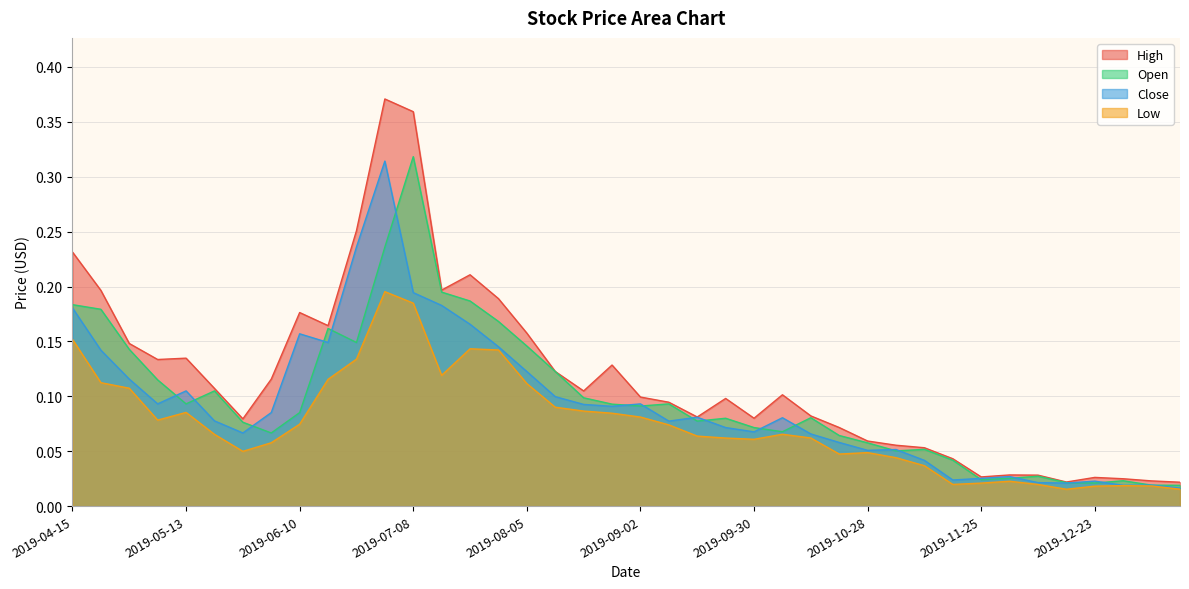

What is the sum of the Close values at 2019-08-19 and 2019-07-29?

0.2